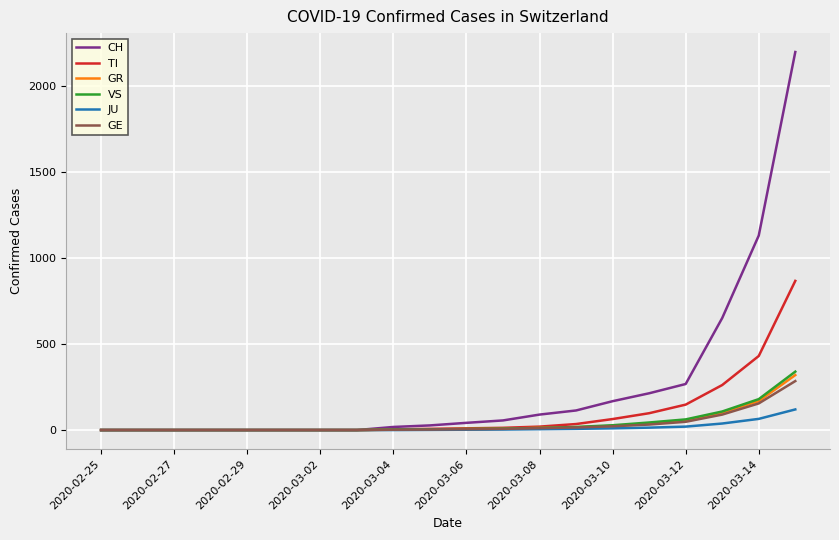

Which series has the largest total across all categories?

CH